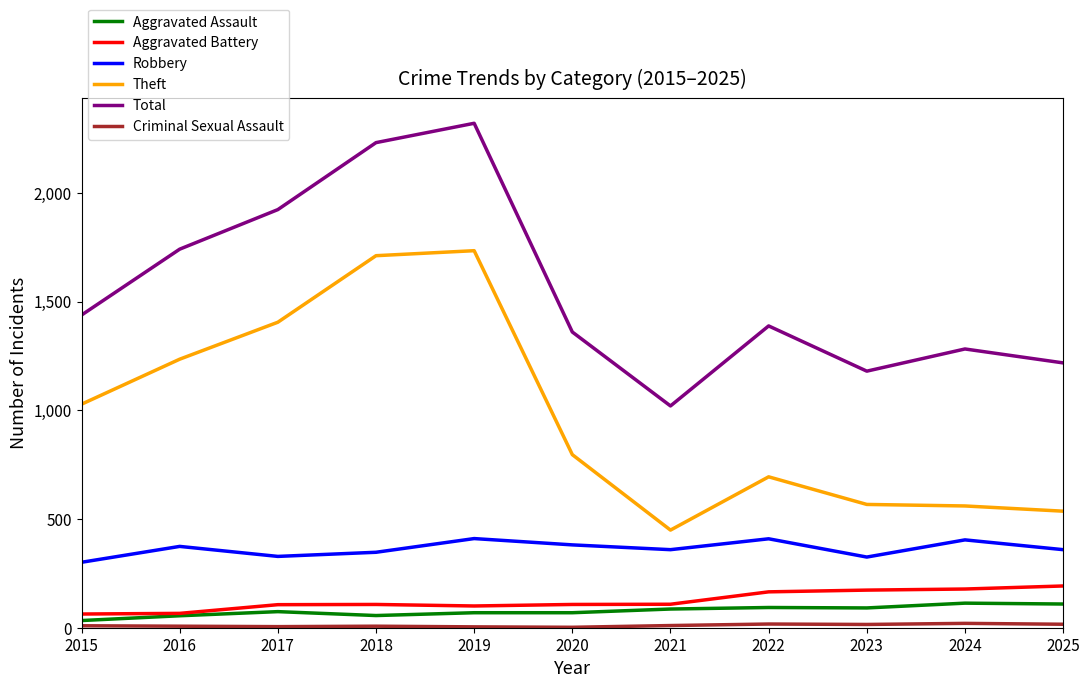

Between 2016 and 2021, which series saw the biggest shift?

Theft